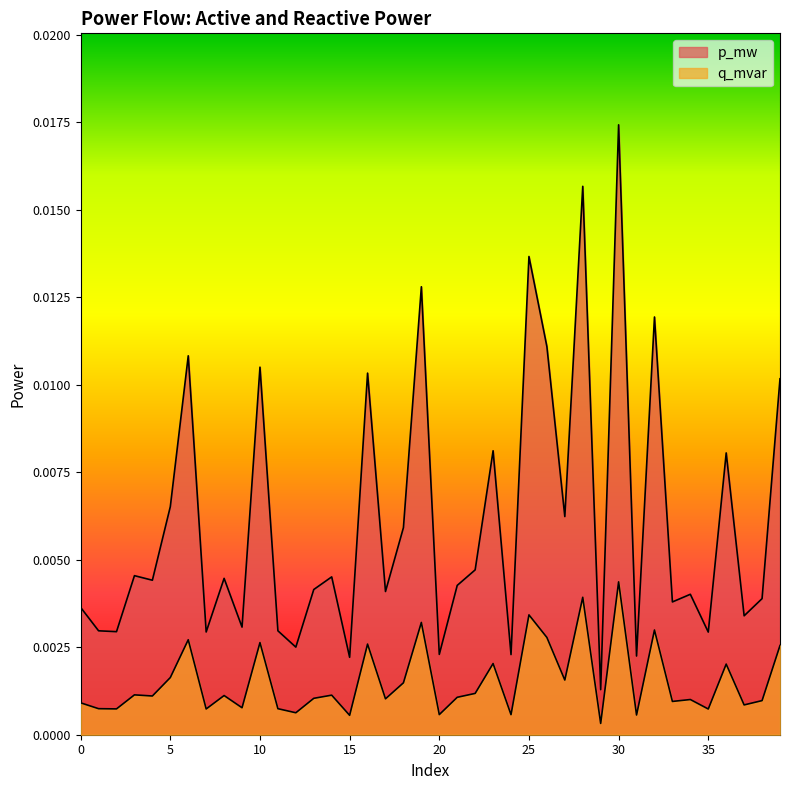

The value of p_mw at 14 is 0.0. True or false?

True